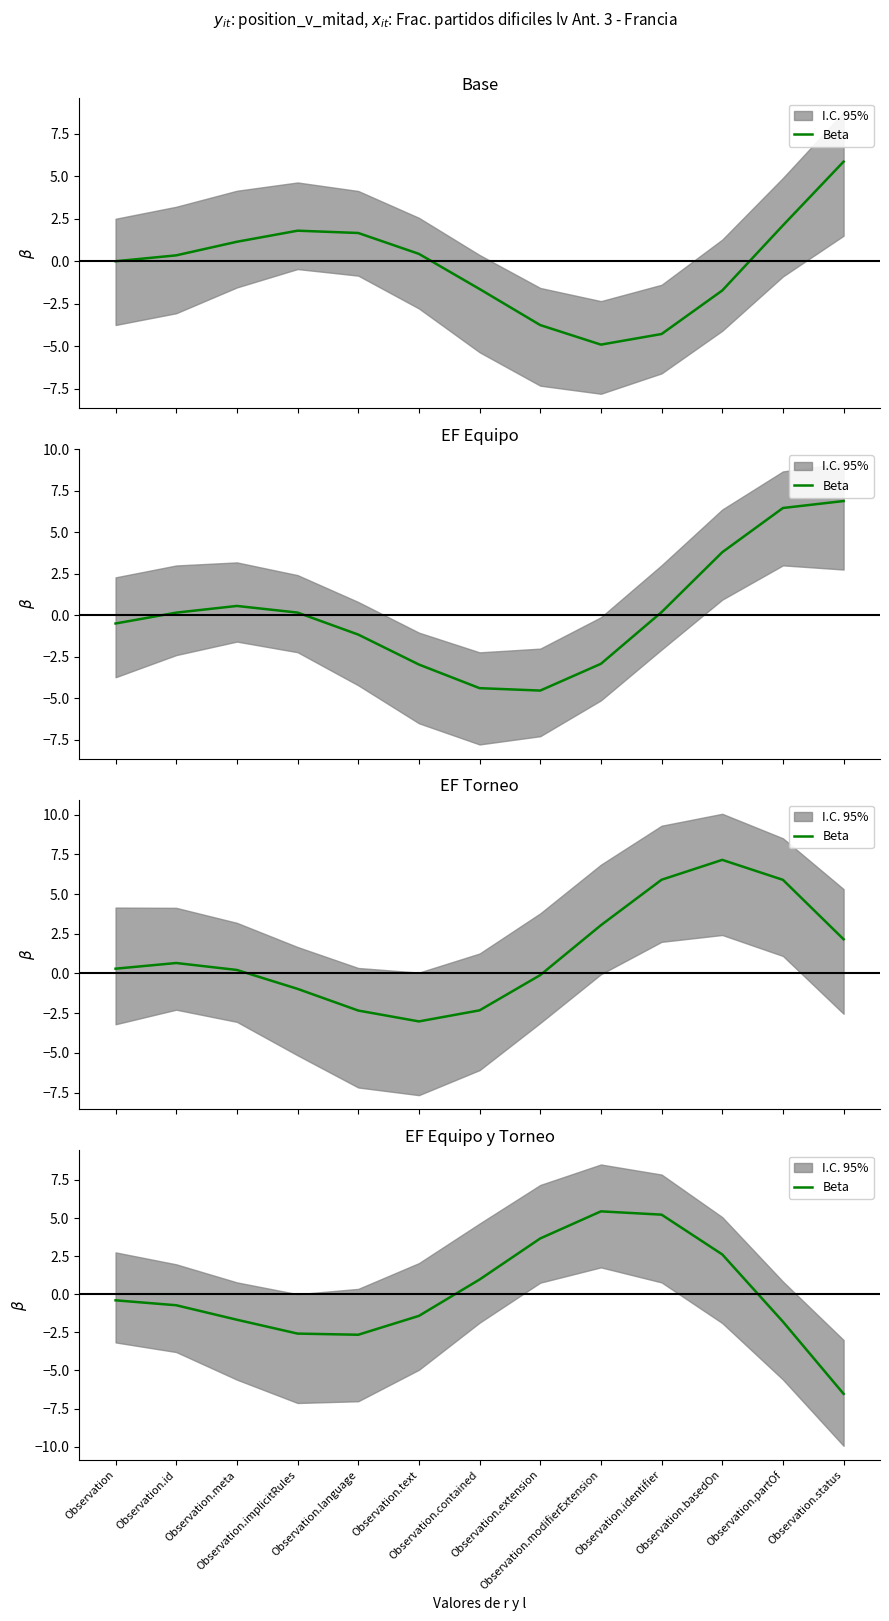

Reading left to right, what are all the values shown in this chart?

Observation=-0.4	Observation.id=-0.7	Observation.meta=-1.7	Observation.implicitRules=-2.6	Observation.language=-2.7	Observation.text=-1.4	Observation.contained=1.0	Observation.extension=3.7	Observation.modifierExtension=5.4	Observation.identifier=5.2	Observation.basedOn=2.6	Observation.partOf=-1.8	Observation.status=-6.5